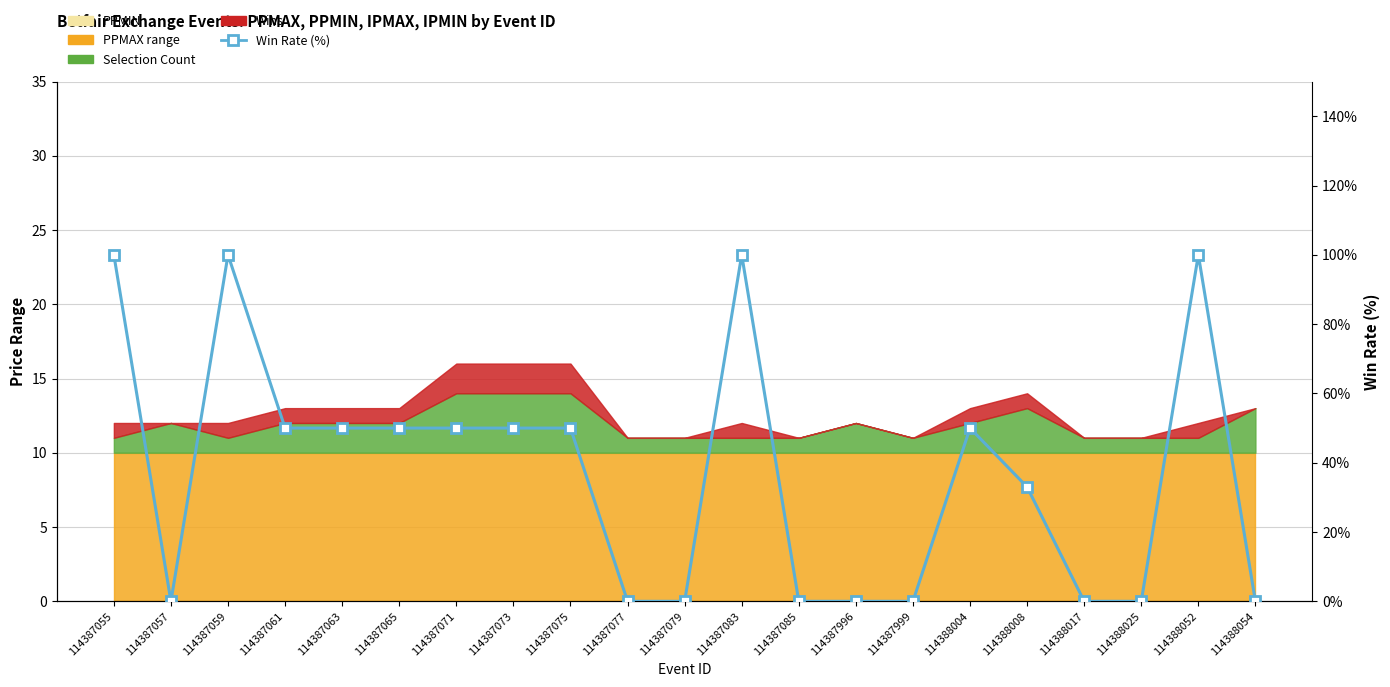

Which has a higher value, 114387061 or 114387999?

114387061